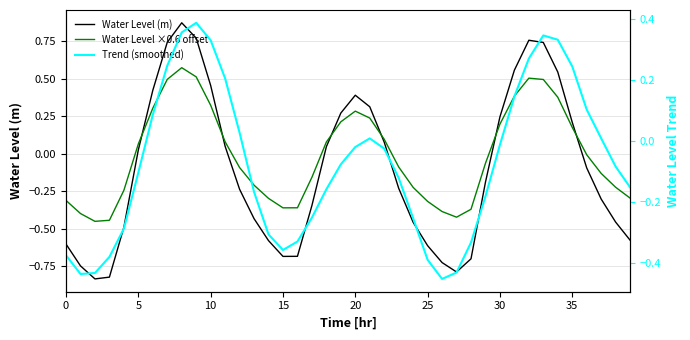

How many data points in Water Level (m) are less than 0?

22